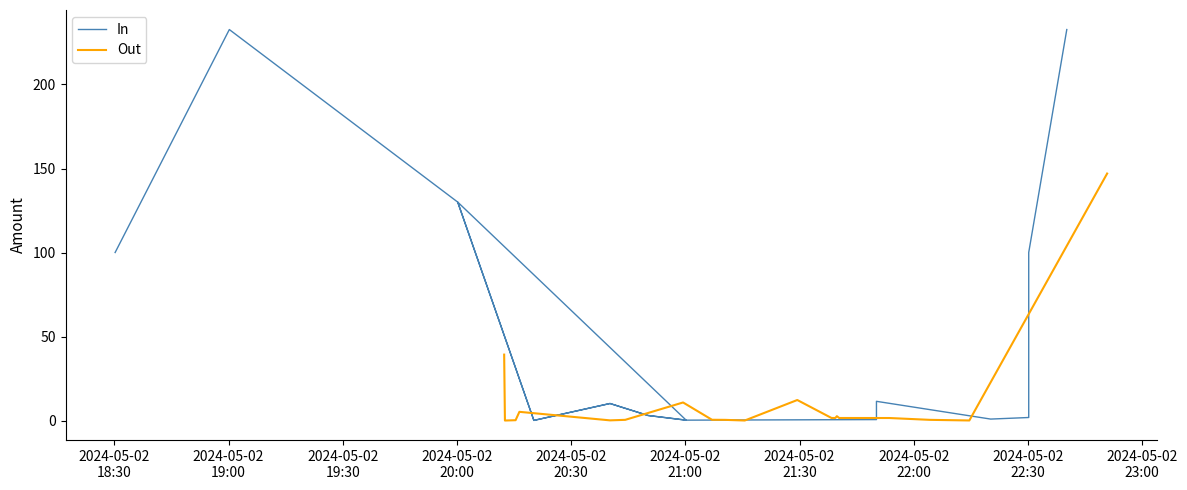

After their last crossing, which series has the higher values: Out or In?

In